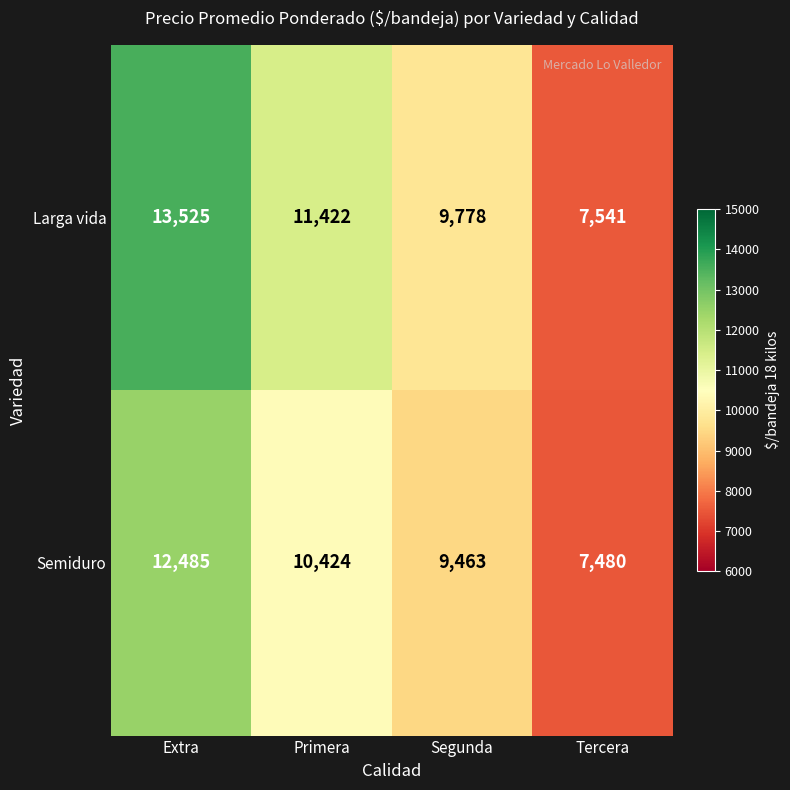

Rank the series at Extra from lowest to highest value.

Semiduro, Larga vida